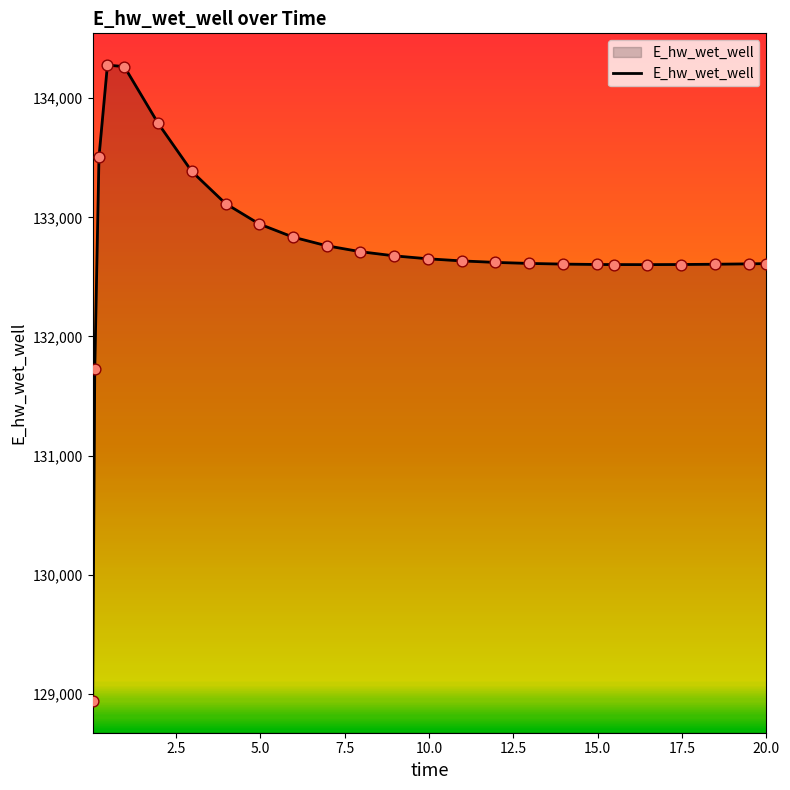

What is the minimum value shown in the chart?

128940.2